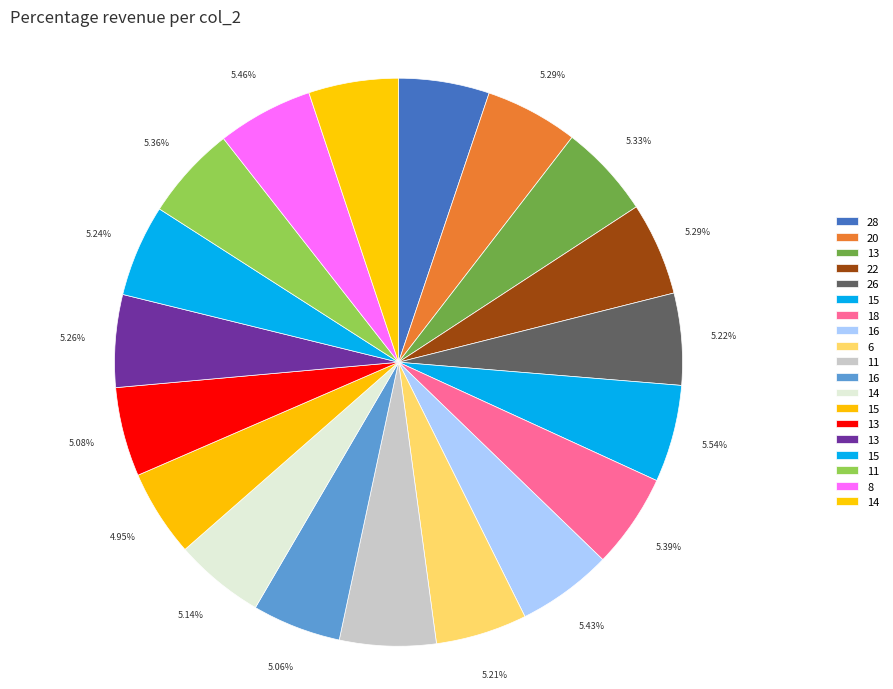

How many slices are in this pie chart?

19